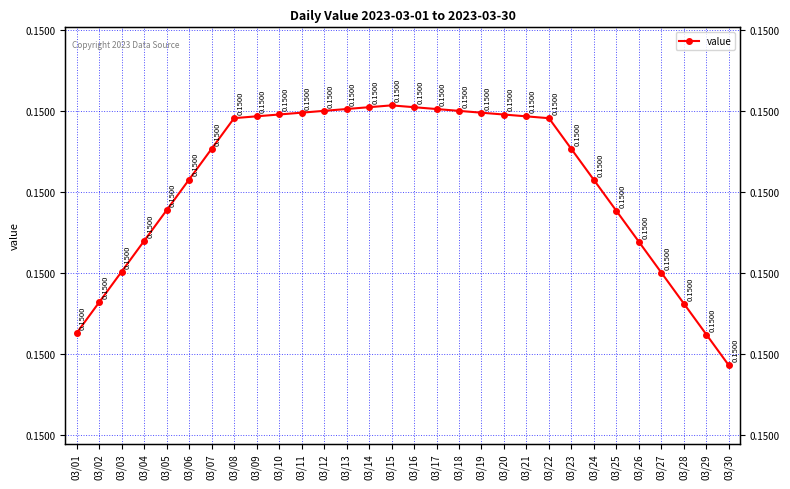

Reading right to left, list all the values displayed in this chart.

0.1	0.1	0.1	0.1	0.1	0.1	0.1	0.1	0.1	0.1	0.1	0.1	0.2	0.2	0.2	0.2	0.2	0.2	0.2	0.1	0.1	0.1	0.1	0.1	0.1	0.1	0.1	0.1	0.1	0.1